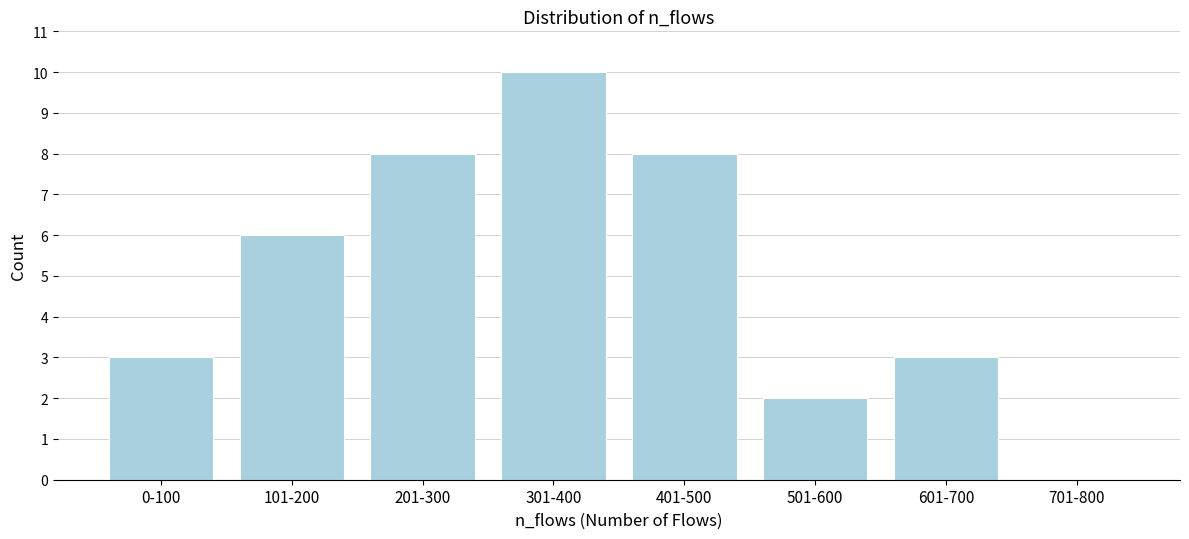

Reading left to right, extract all data points from this chart.

0-100=3	101-200=6	201-300=8	301-400=10	401-500=8	501-600=2	601-700=3	701-800=0